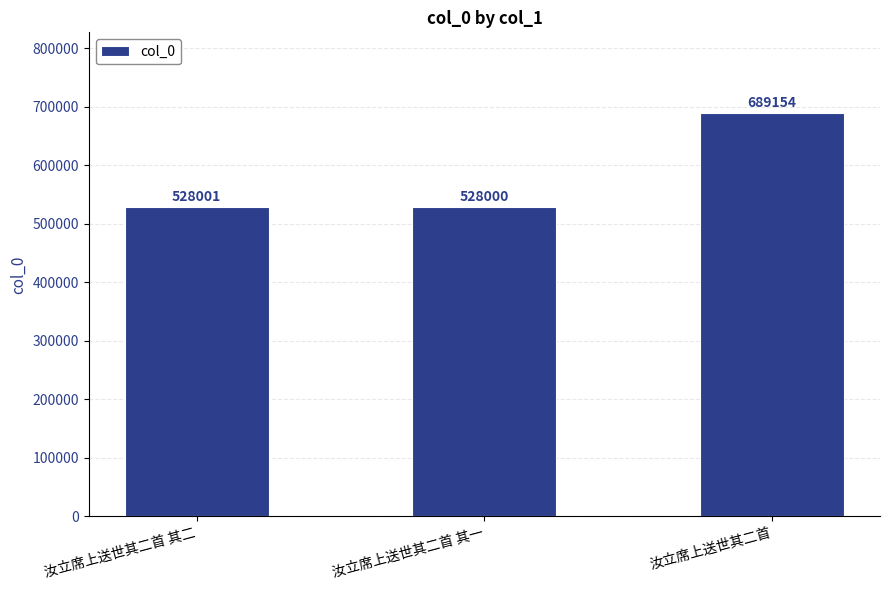

Does the chart contain any negative values?

No